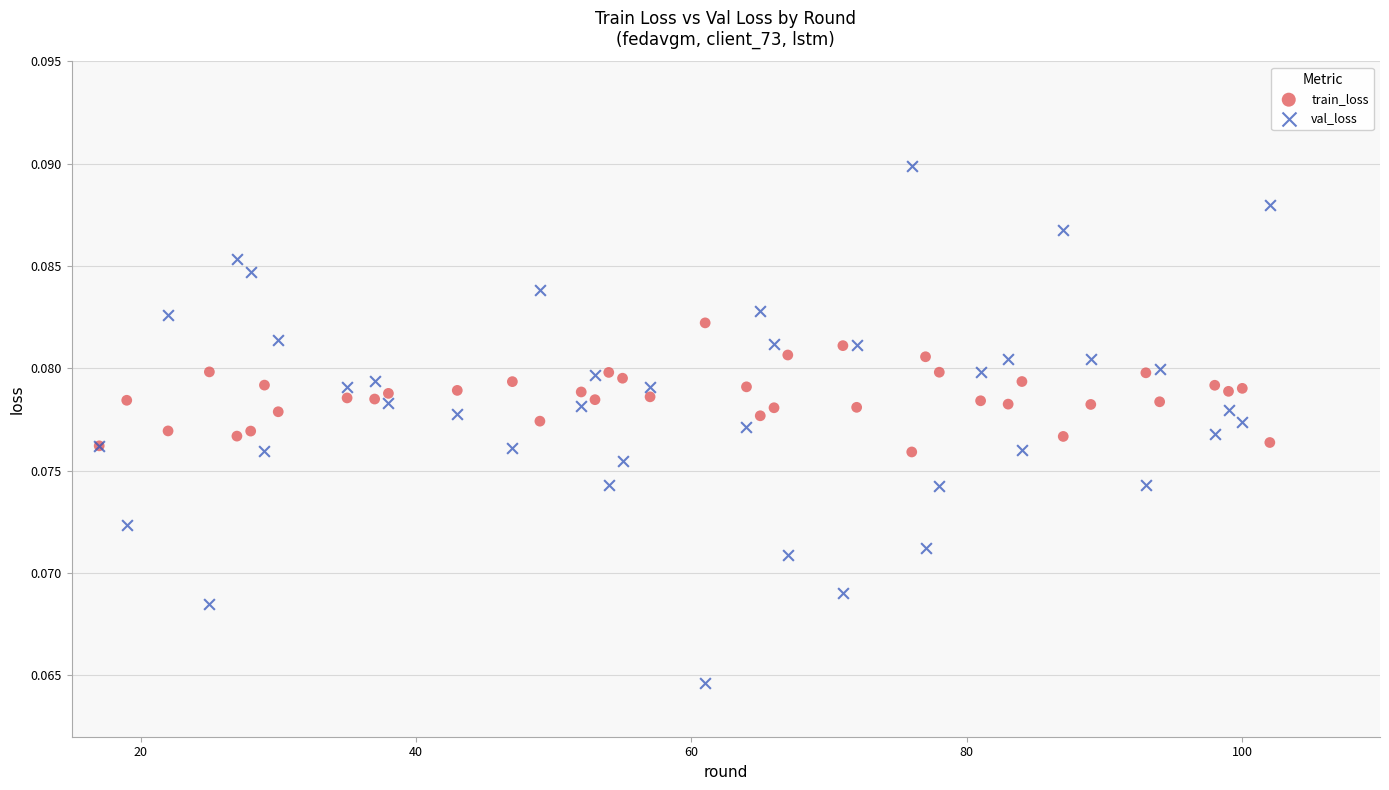

What is the X range (max minus min) for the scatter plot?

85.0